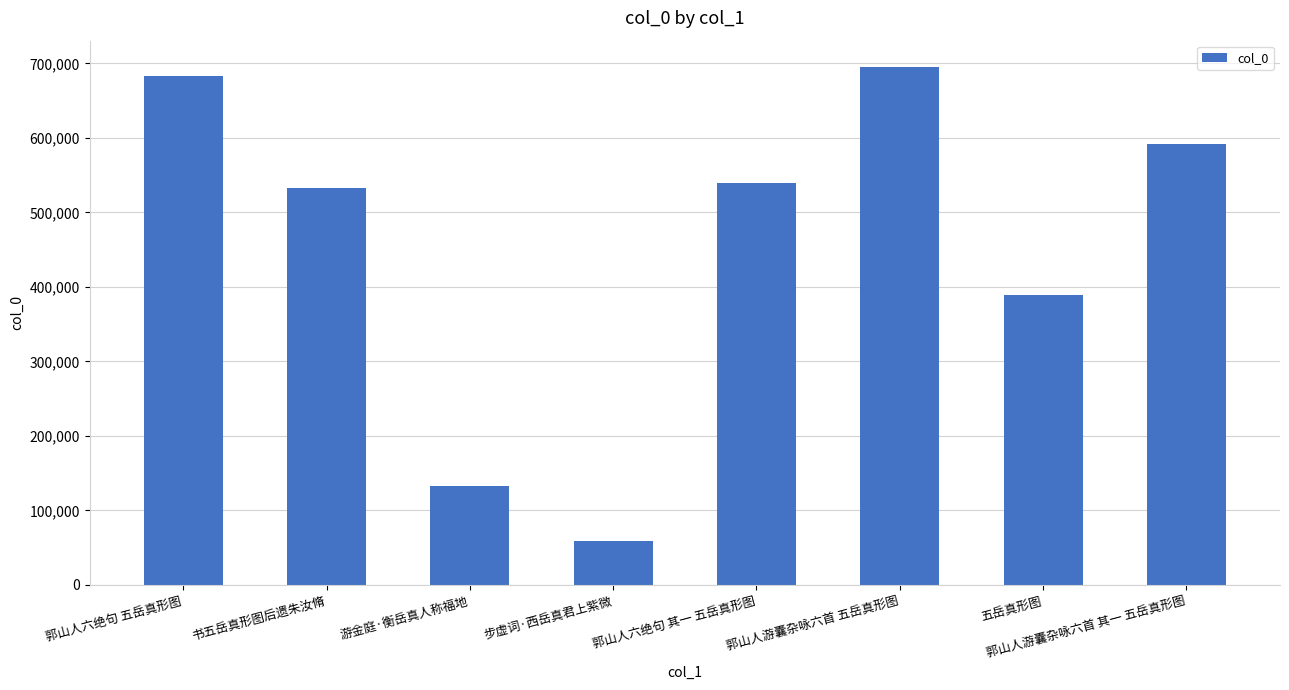

What is the change in value from 郭山人游囊杂咏六首 五岳真形图 to 五岳真形图?

-306923